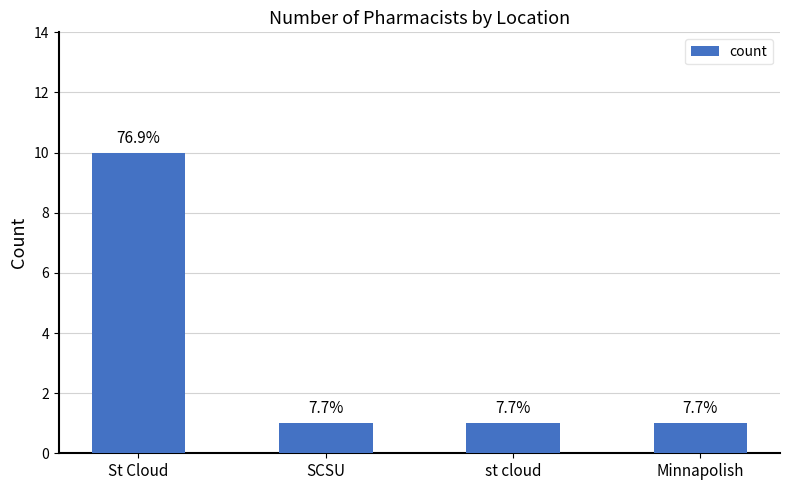

Reading left to right, list all the values displayed in this chart.

St Cloud=10	SCSU=1	st cloud=1	Minnapolish=1